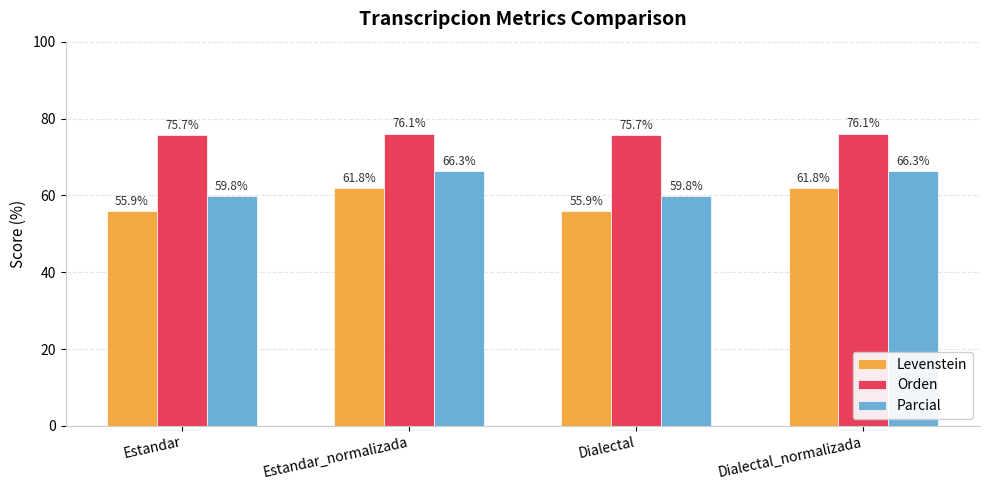

Rank the series by their average value, from highest to lowest.

Orden, Parcial, Levenstein